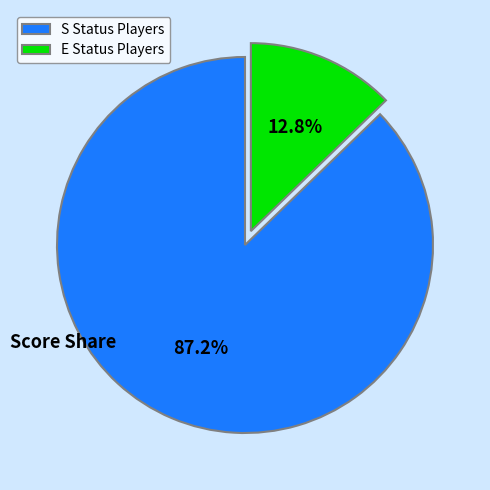

Rank the categories by value from lowest to highest.

E Status Players, S Status Players